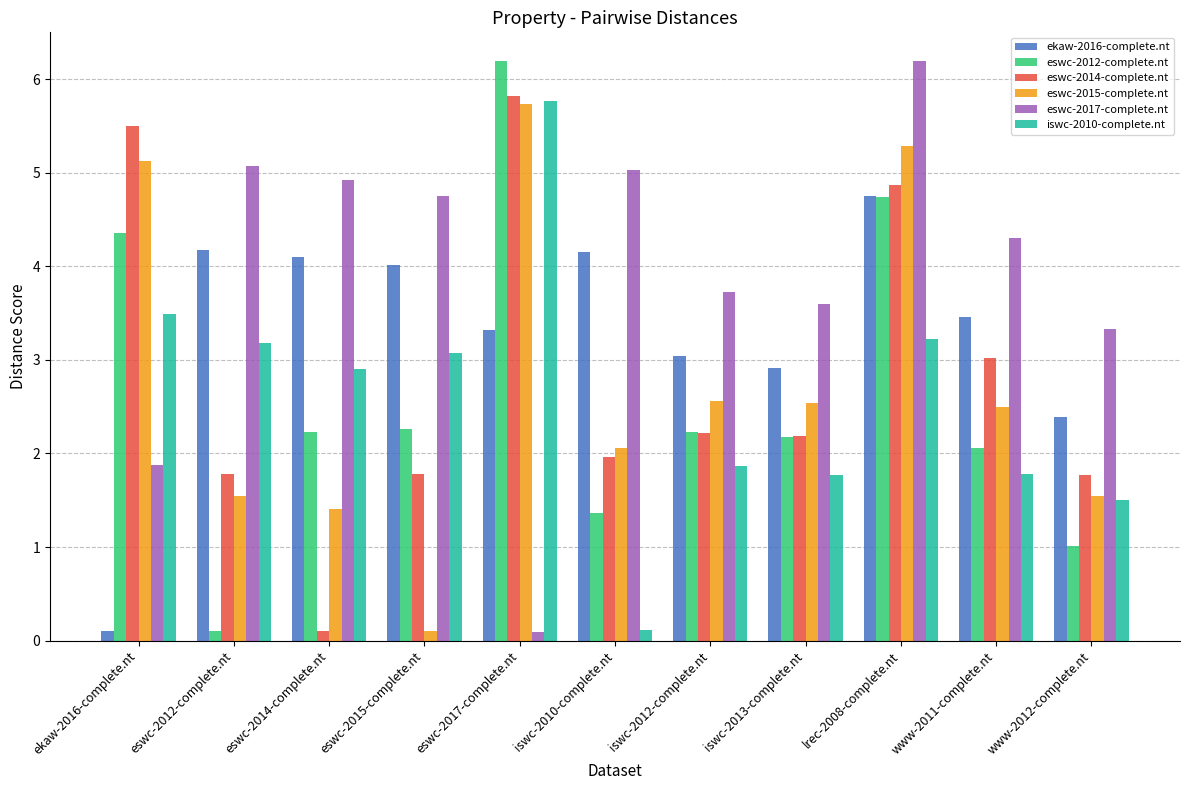

Is it true that eswc-2015-complete.nt equals 5.1 at ekaw-2016-complete.nt?

True